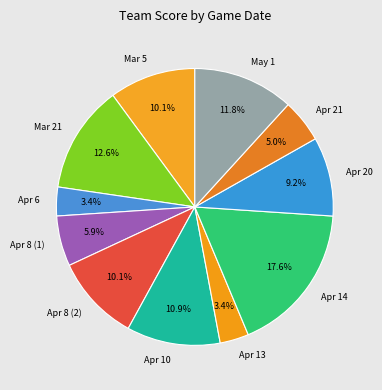

What is the ratio of the value at Apr 8 (2) to the value at Apr 13?

3.0